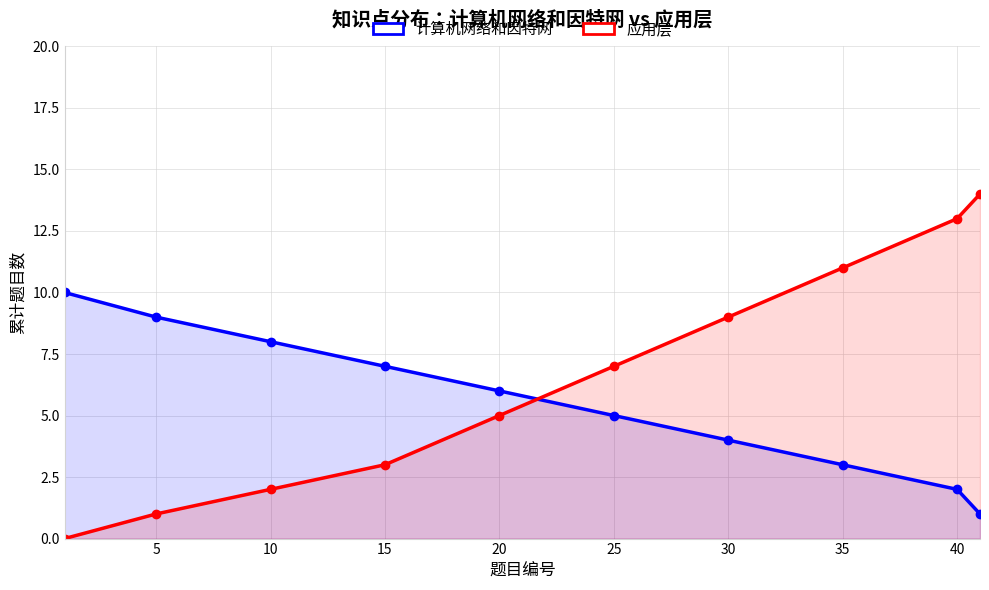

How many positive values does the 应用层 series have?

9